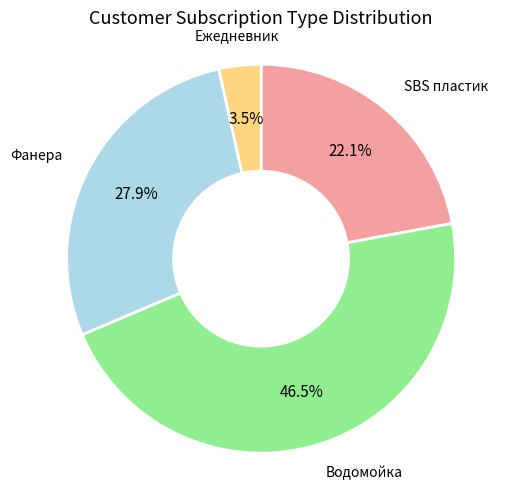

Does any single category account for the majority?

No